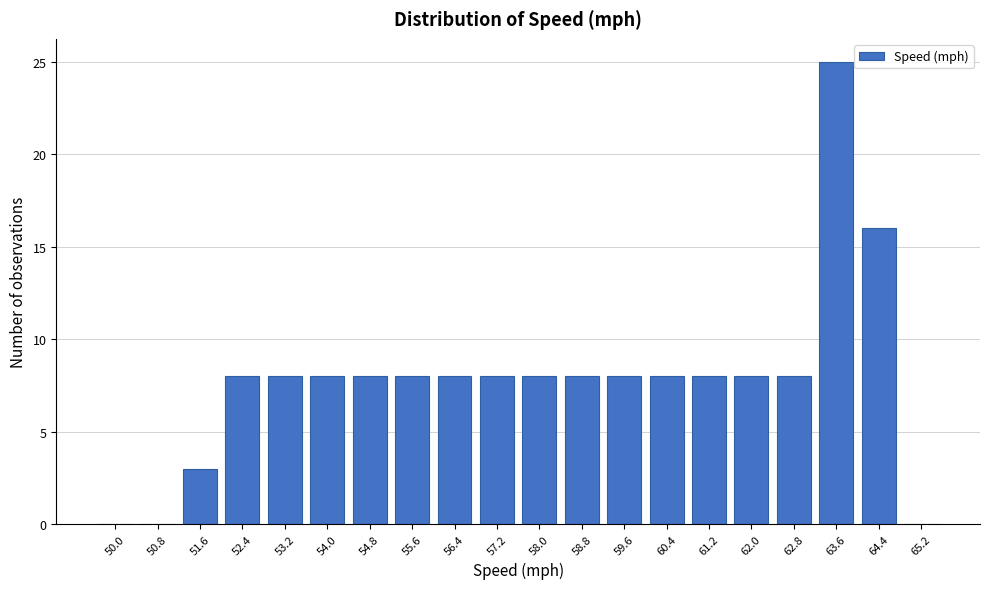

Reading left to right, what are all the values shown in this chart?

50.0=0	50.8=0	51.6=3	52.4=8	53.2=8	54.0=8	54.8=8	55.6=8	56.4=8	57.2=8	58.0=8	58.8=8	59.6=8	60.4=8	61.2=8	62.0=8	62.8=8	63.6=25	64.4=16	65.2=0